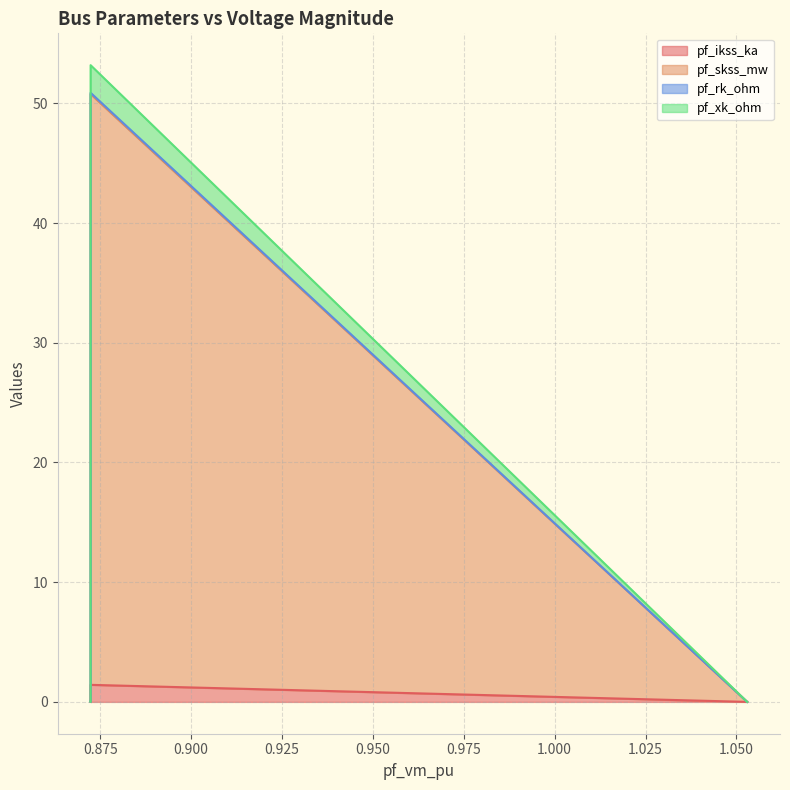

Is the value of pf_rk_ohm at Bus_2 greater than the value of pf_xk_ohm at Bus_1?

No